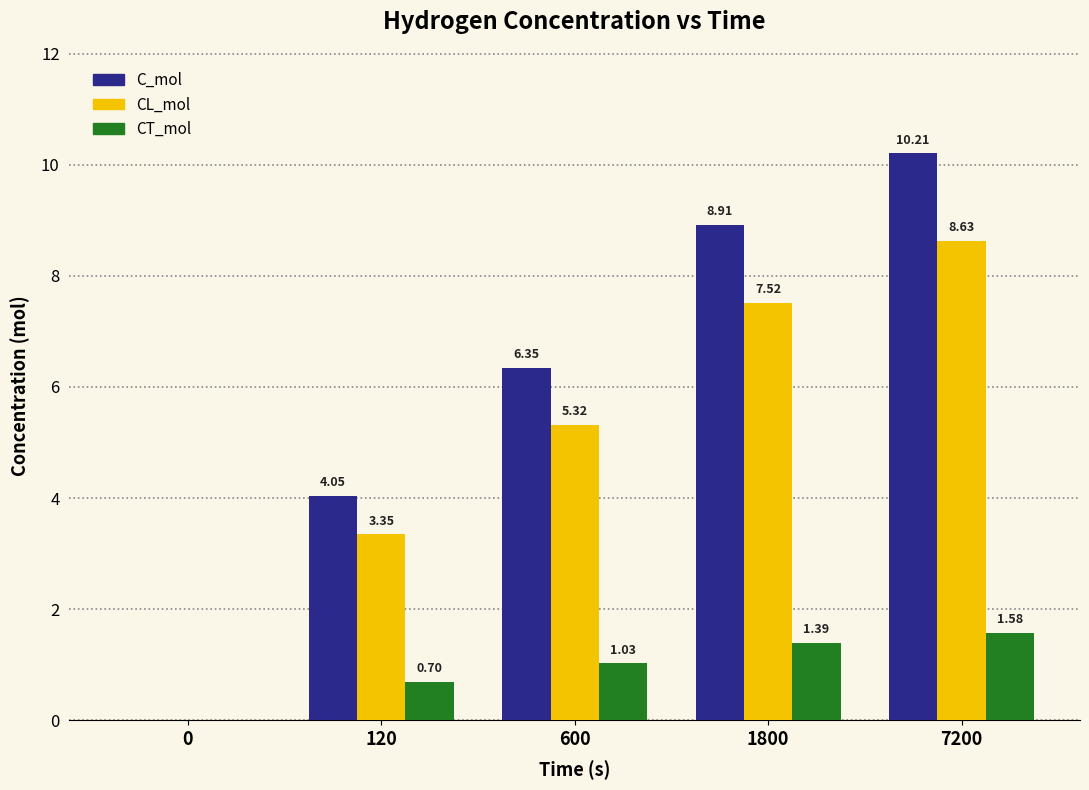

The value of C_mol at 0 is -4.1. True or false?

False